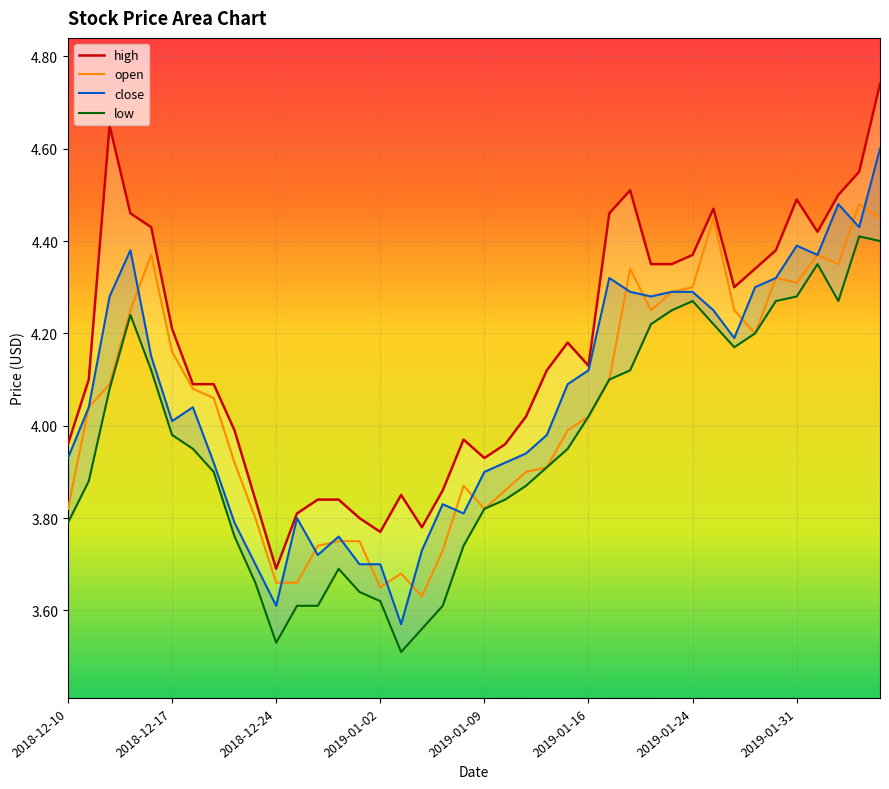

Which has a higher value, 9 or 16?

16